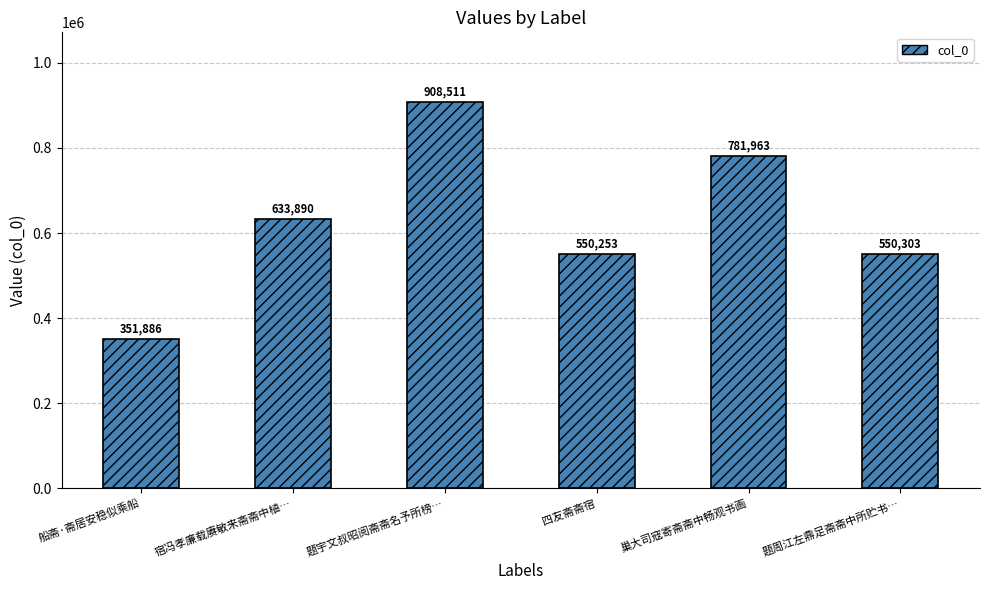

What is the difference between the second highest and second lowest values?

231710